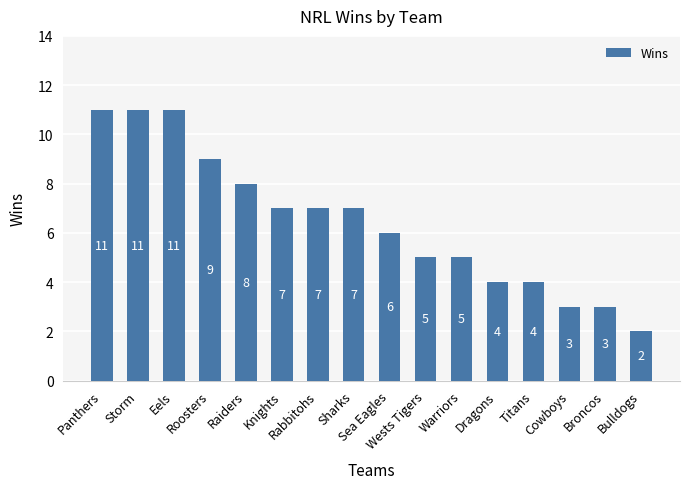

Count the number of categories in the chart.

16